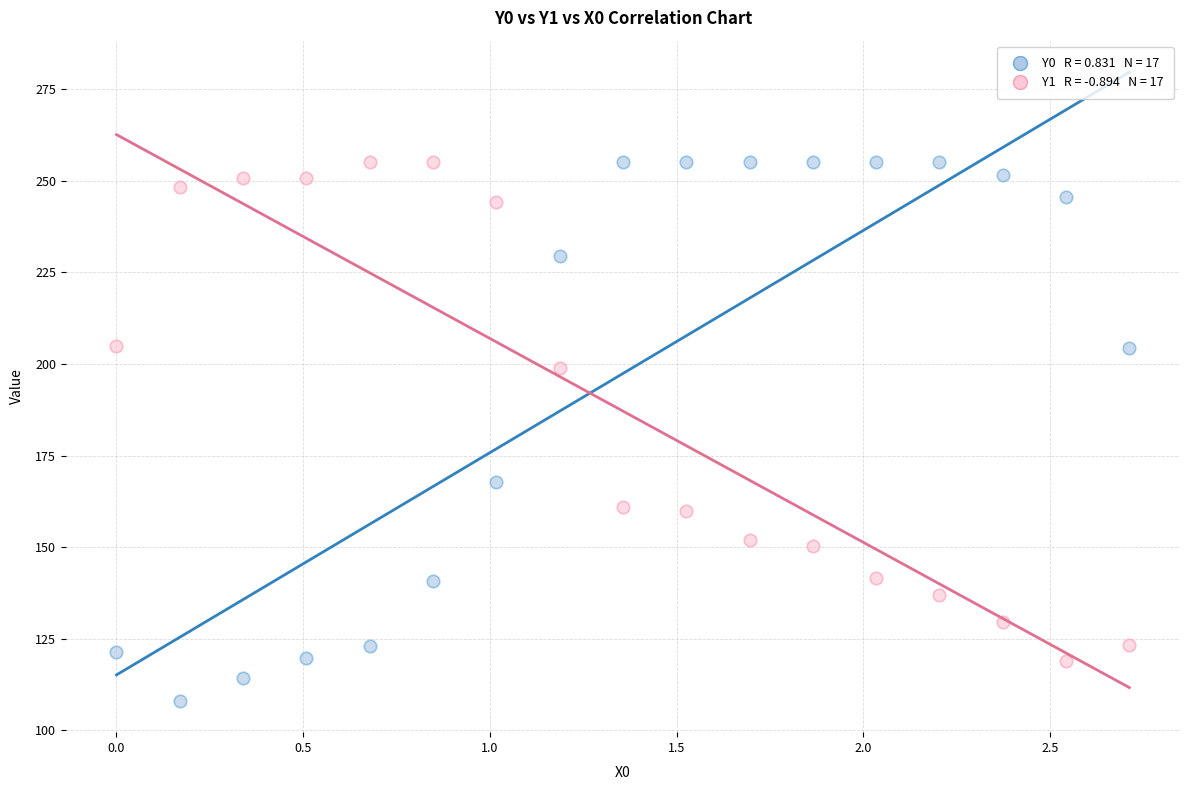

Across all series, what Y value is closest to 181?

167.8